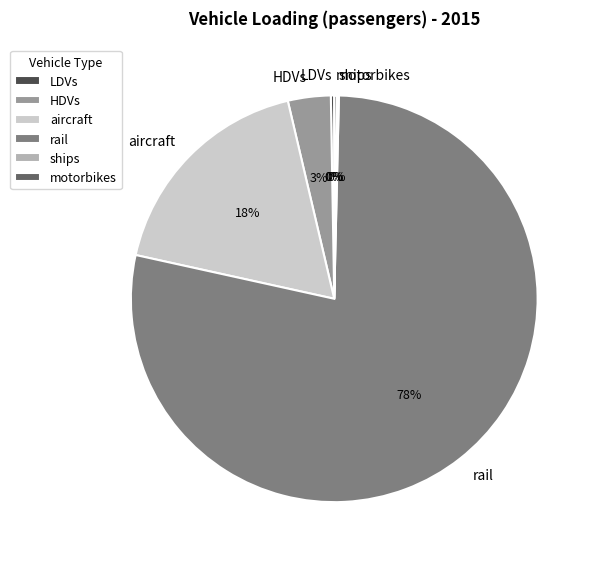

What is the majority slice?

rail